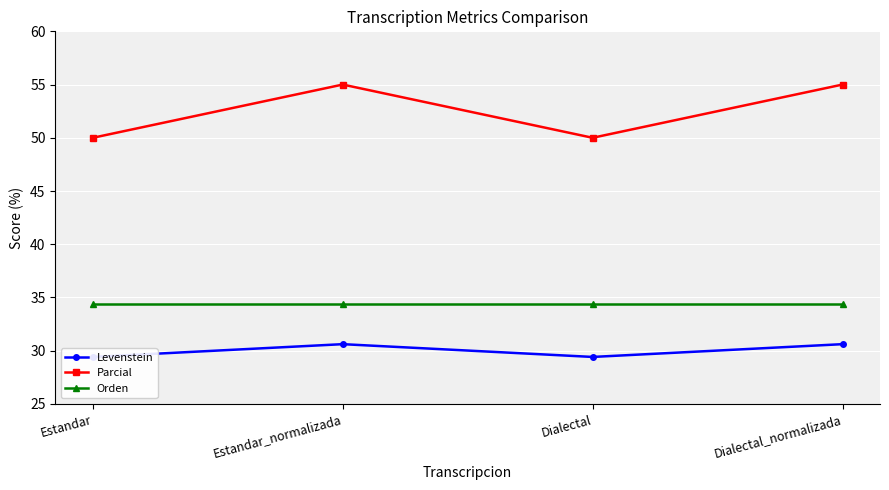

Rank the series by their average value, from highest to lowest.

Parcial, Orden, Levenstein